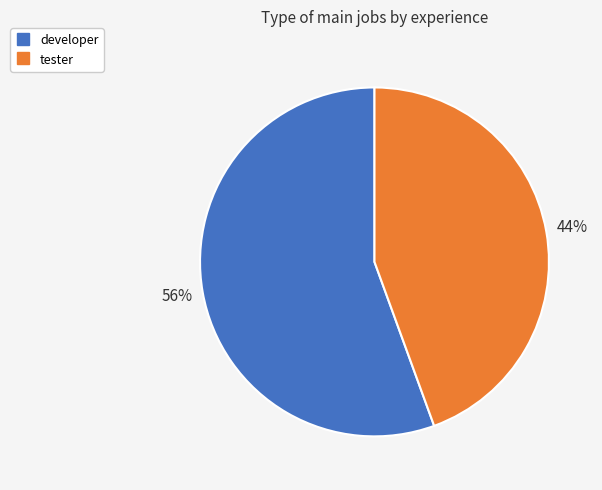

How many slices are in this pie chart?

2